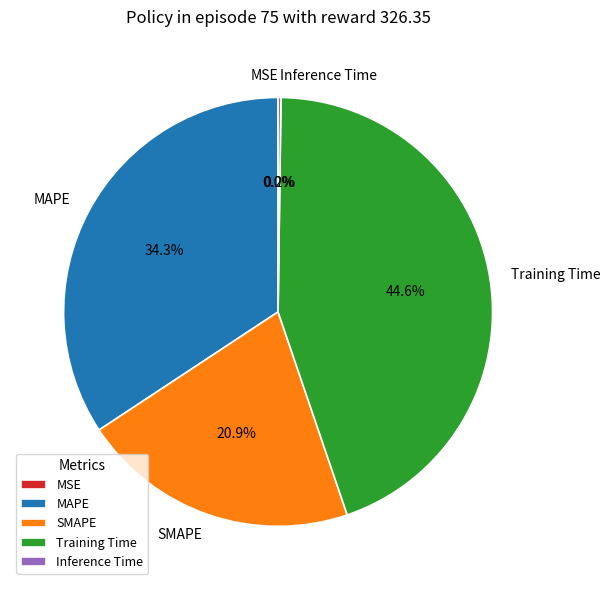

Which slice is the largest?

Training Time